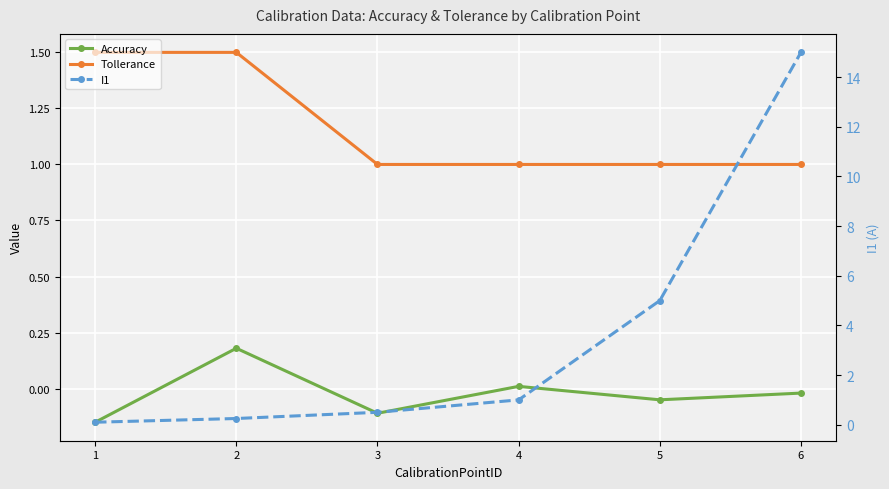

At which category does Accuracy reach its first local peak?

2